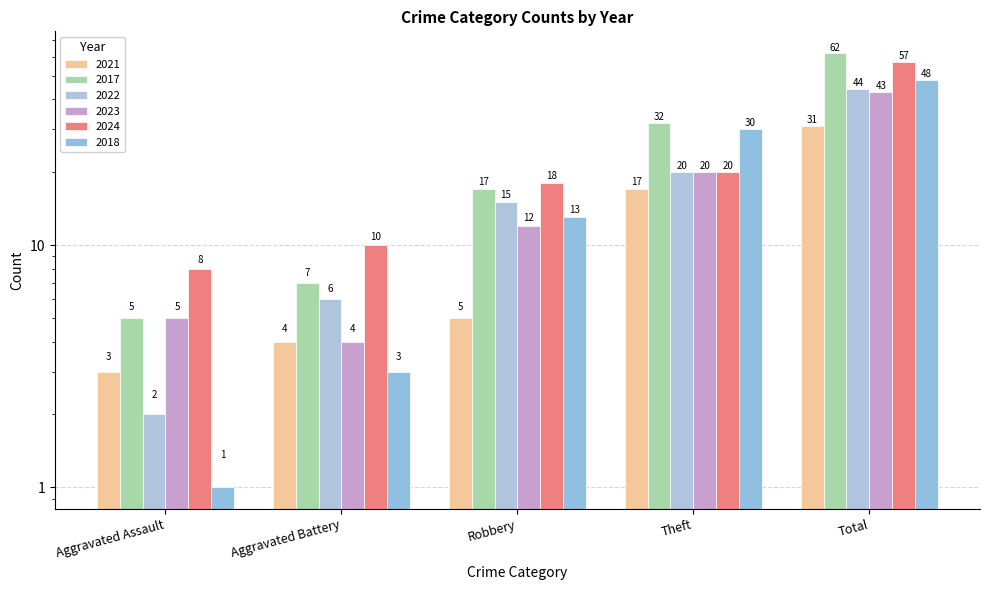

Reading left to right, what are all the values shown in this chart?

2021: 3	4	5	17	31
2017: 5	7	17	32	62
2022: 2	6	15	20	44
2023: 5	4	12	20	43
2024: 8	10	18	20	57
2018: 1	3	13	30	48